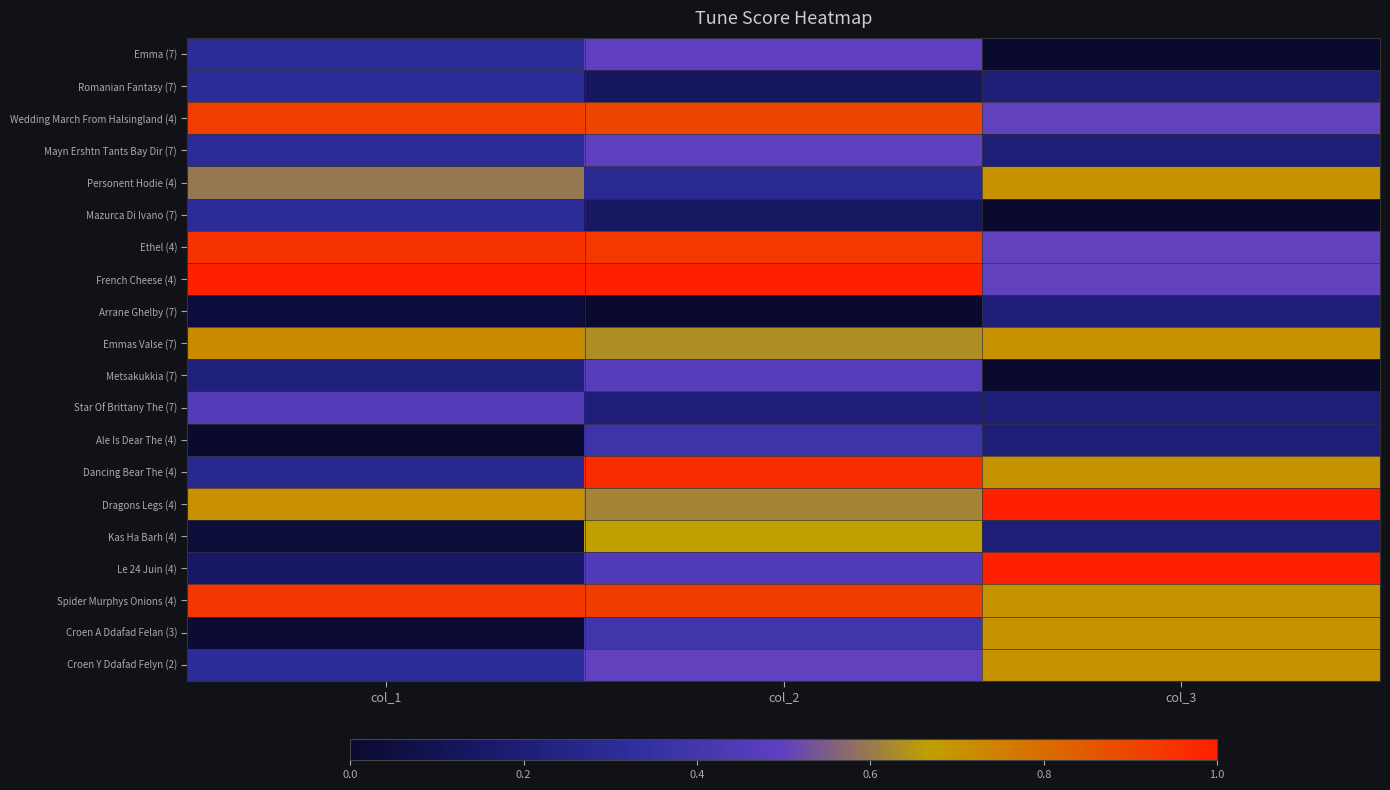

Which series has the largest total across all categories?

Spider Murphys Onions (4)